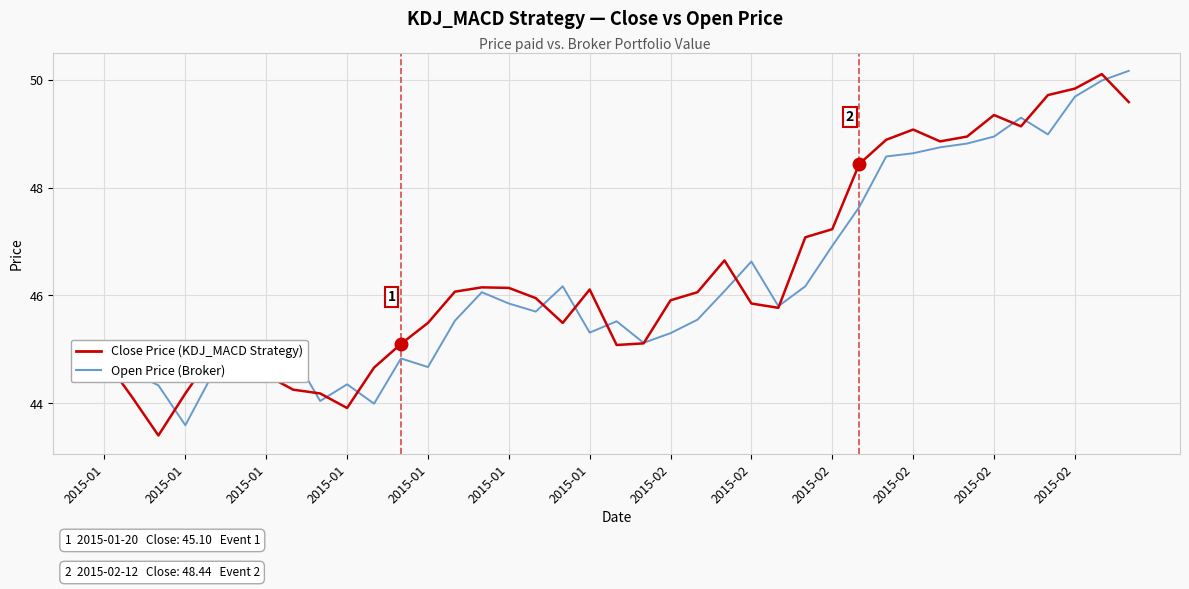

True or false: Close Price (KDJ_MACD Strategy) has more than 1 interior local peaks.

True